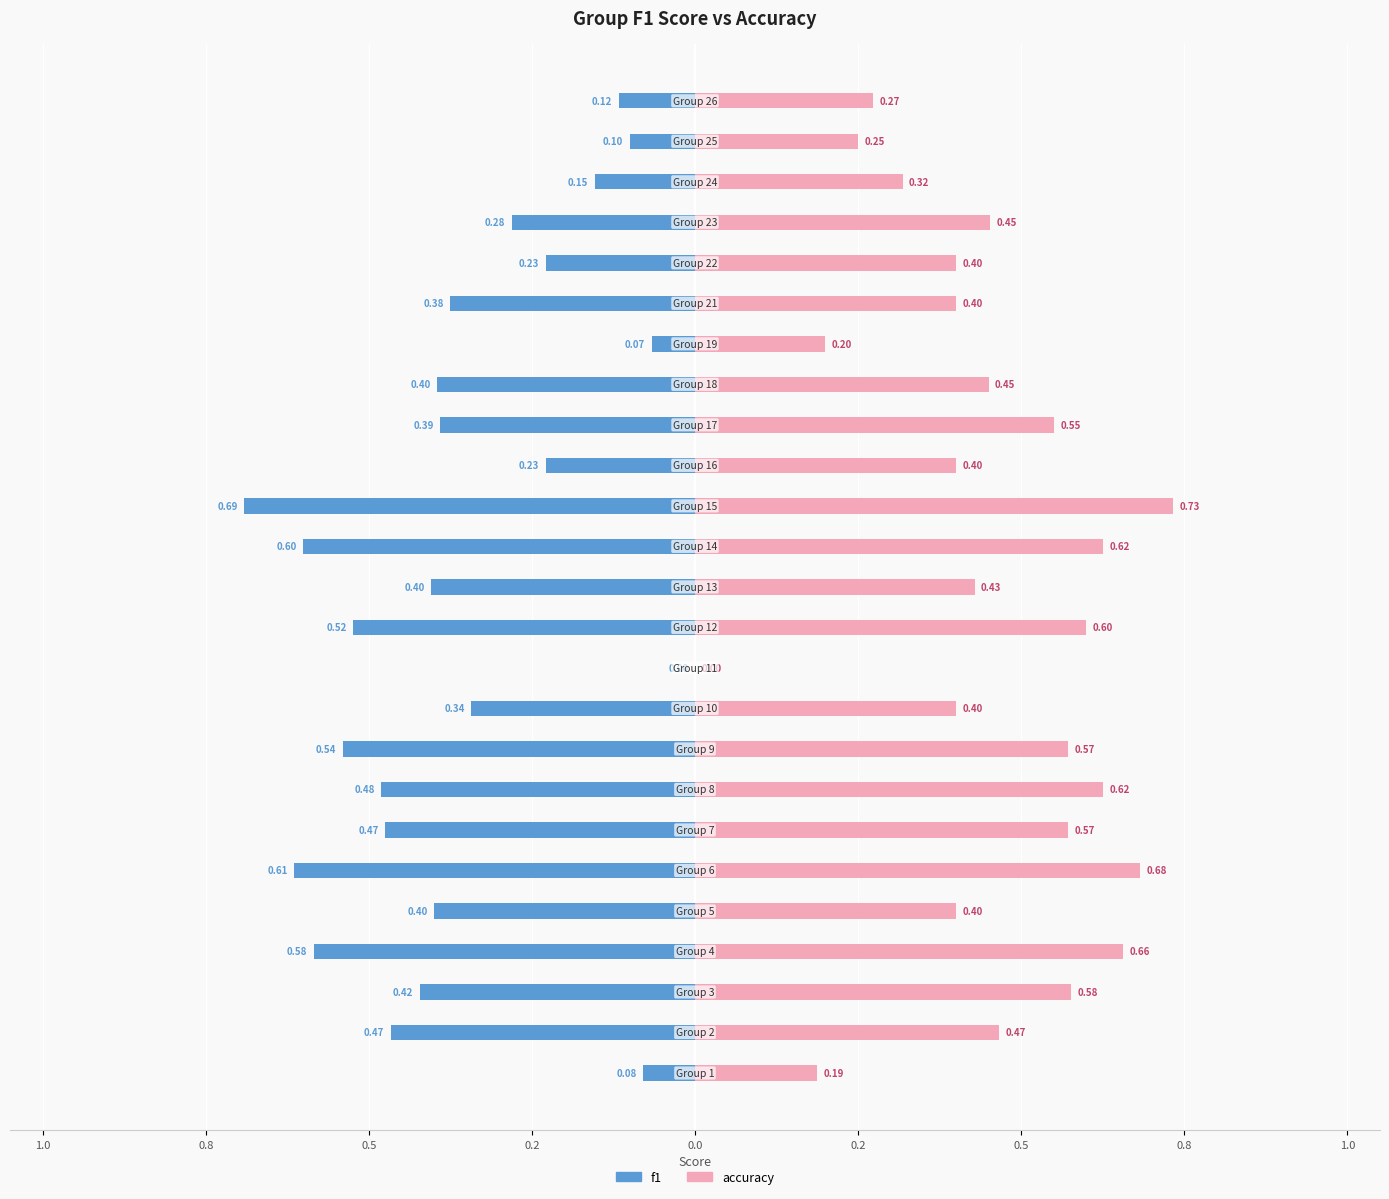

How many groups of bars are there?

25